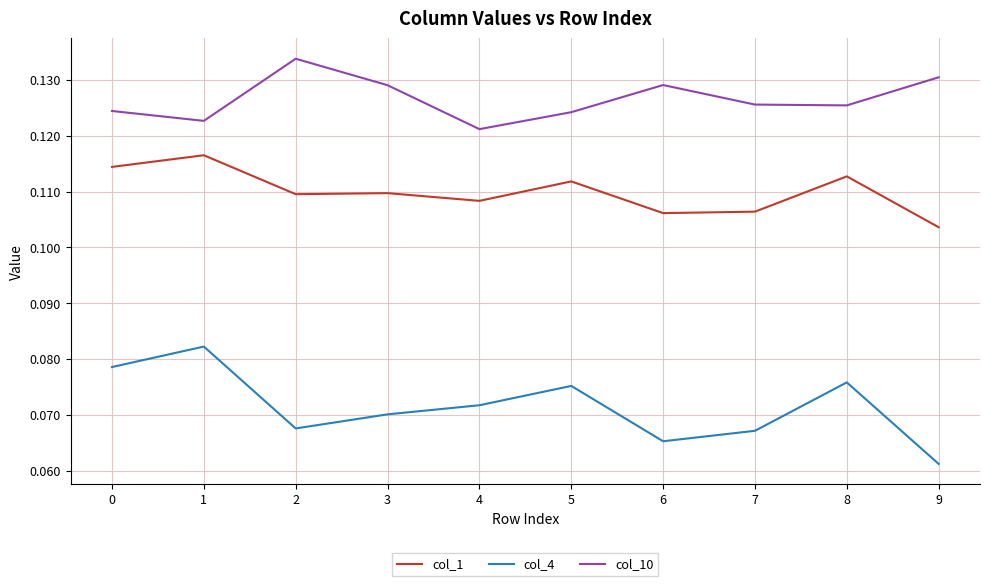

True or false: col_4 and col_10 intersect in this chart.

False